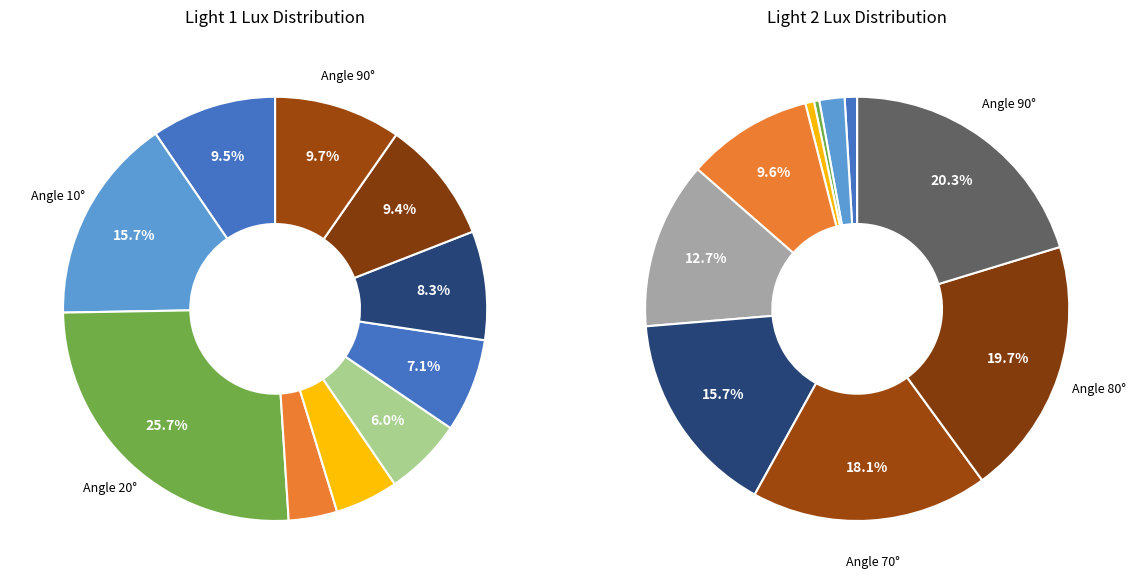

True or false: 10 accounts for 2% of the total.

False